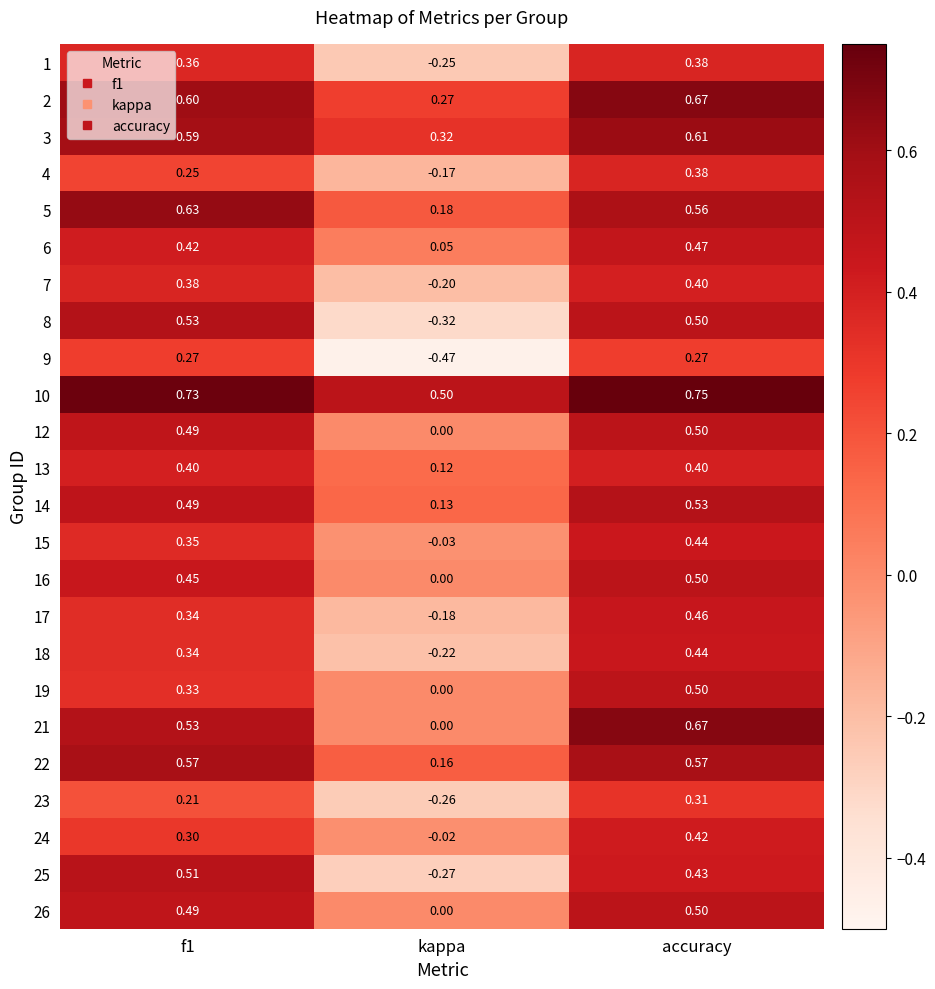

How many categories are shown in the chart?

3